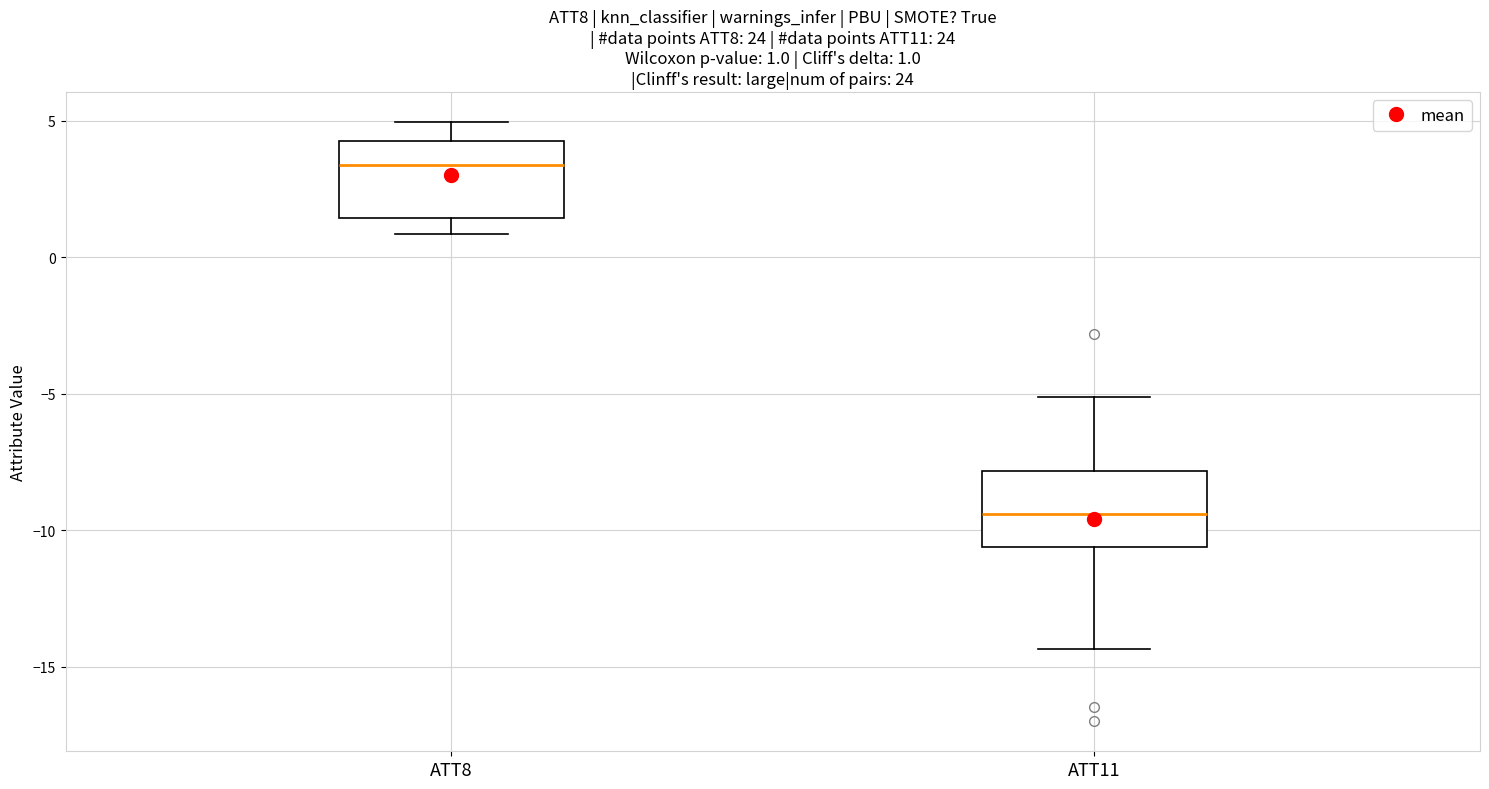

Which box has the highest median line?

ATT8